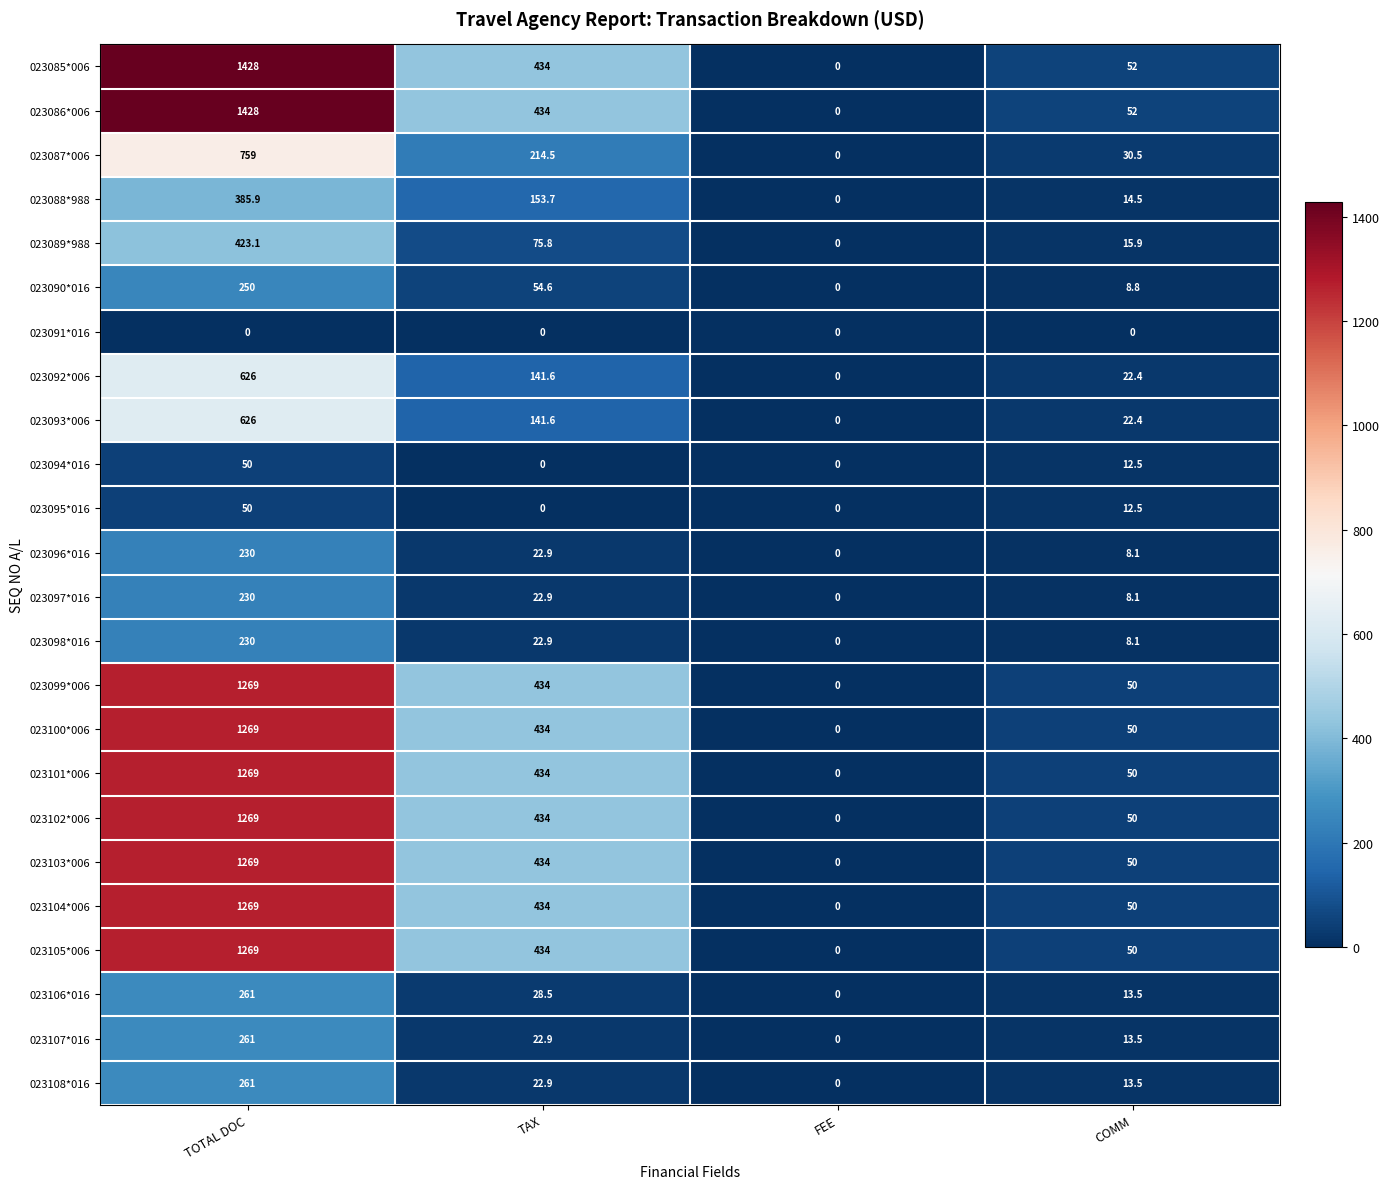

Is it true that 023086*006 equals 564.2 at TAX?

False